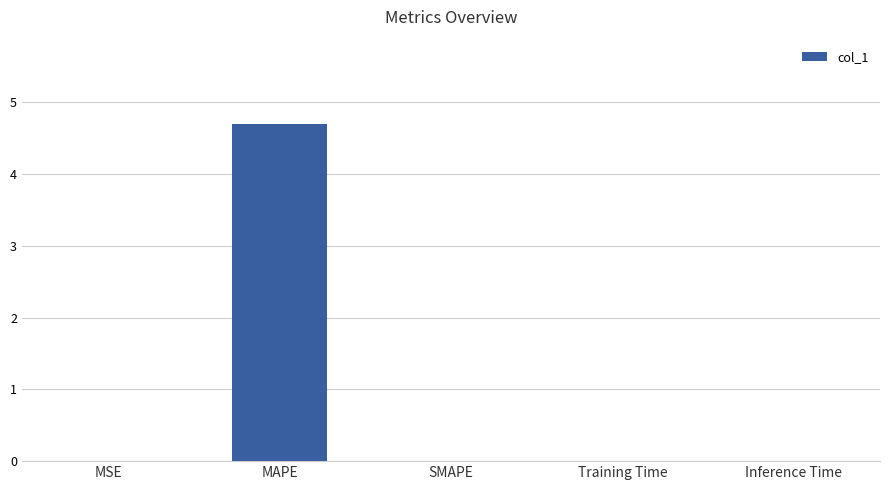

The chart shows a value of 2.6 at SMAPE. True or false?

False